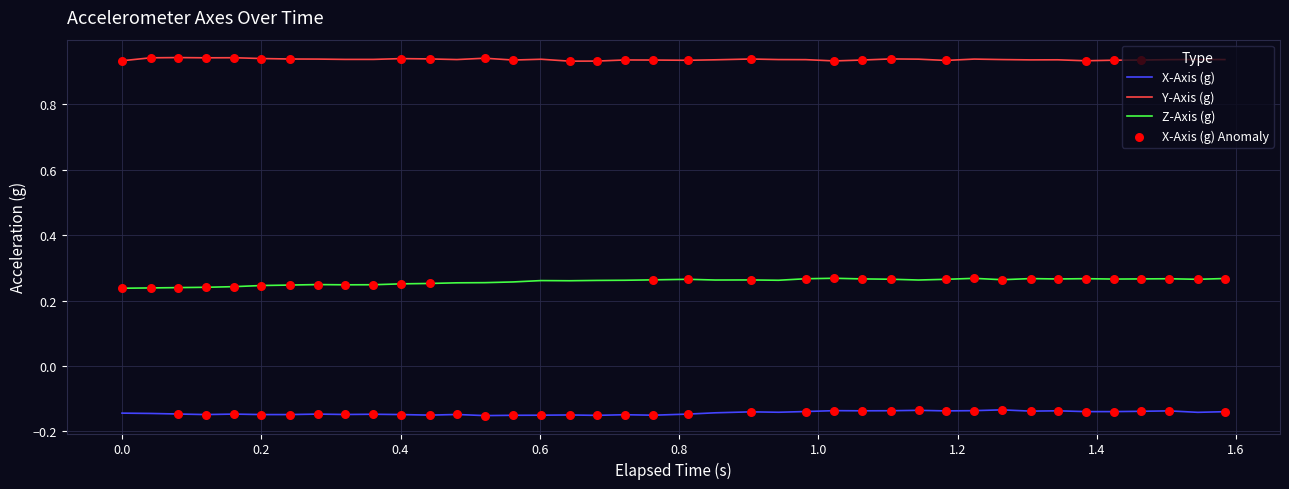

Which series has the largest total across all categories?

Y-Axis (g)